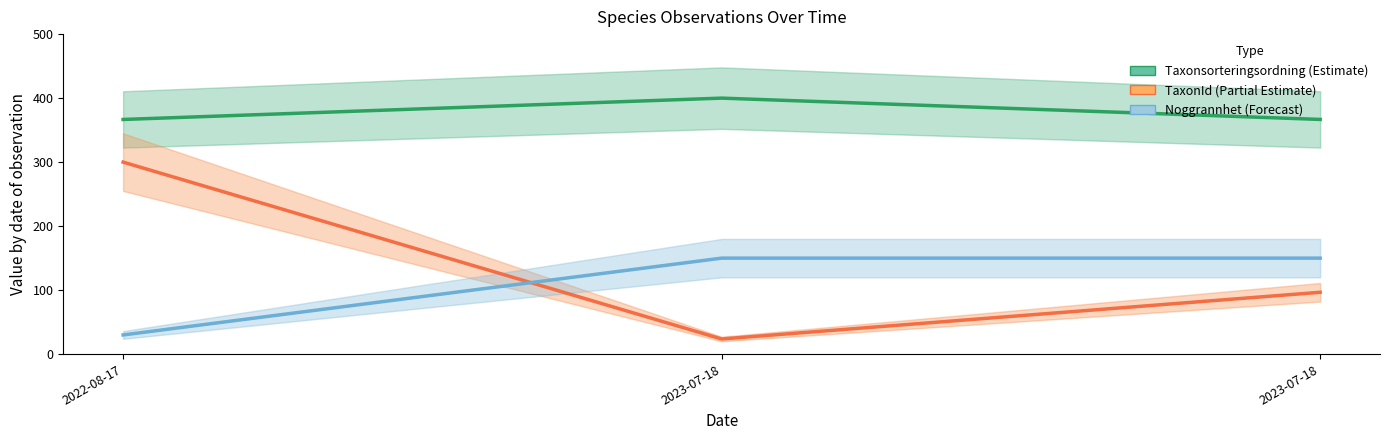

Which series has the widest spread of values?

TaxonId